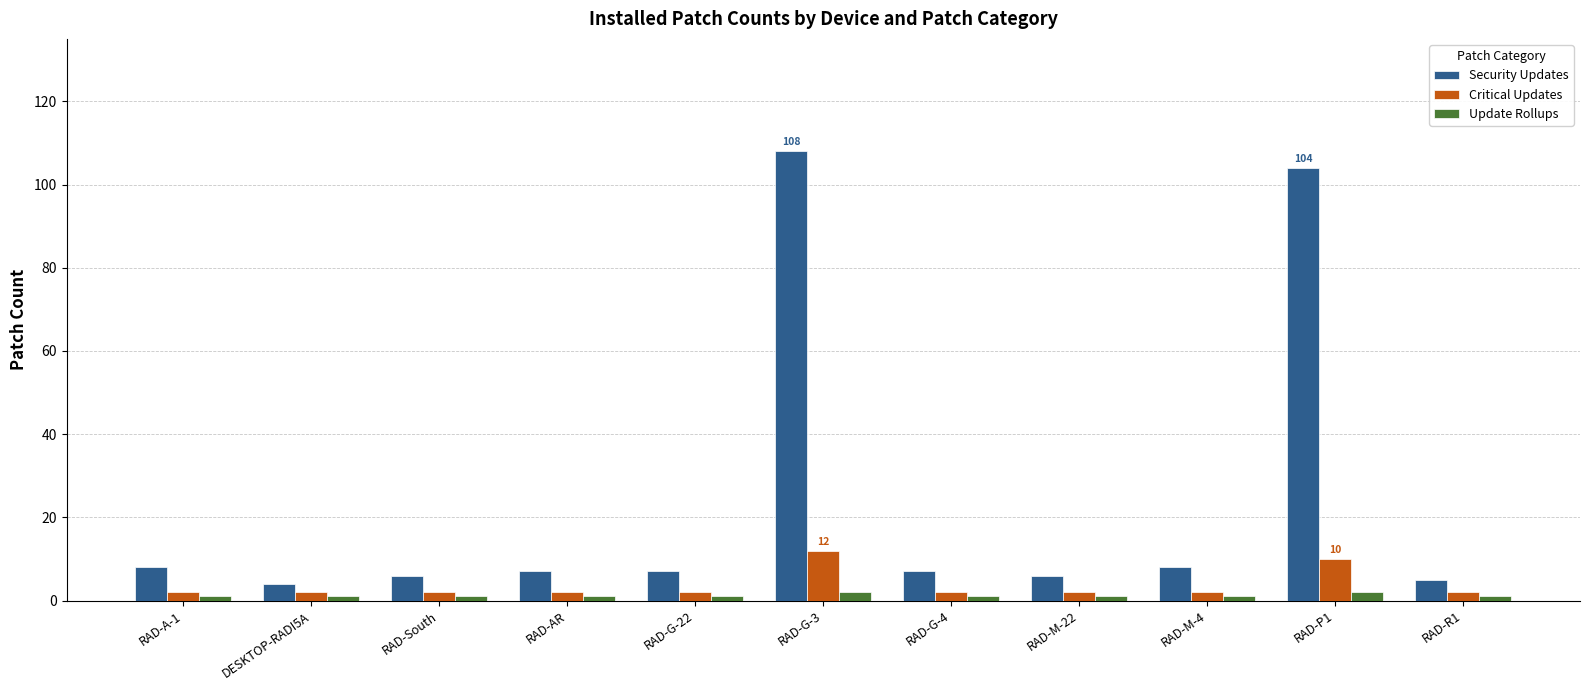

List the series in order of their peak value, highest first.

Security Updates, Critical Updates, Update Rollups